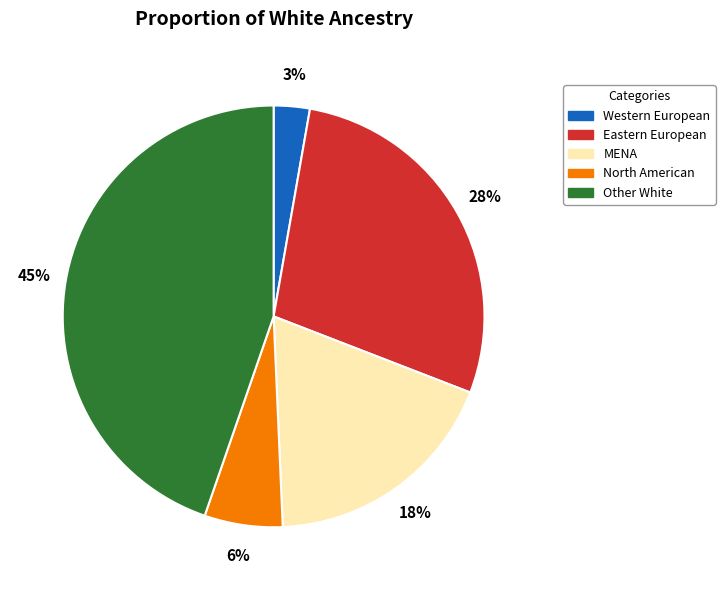

To the nearest percent, what is the difference between the largest and smallest slice percentages?

42%